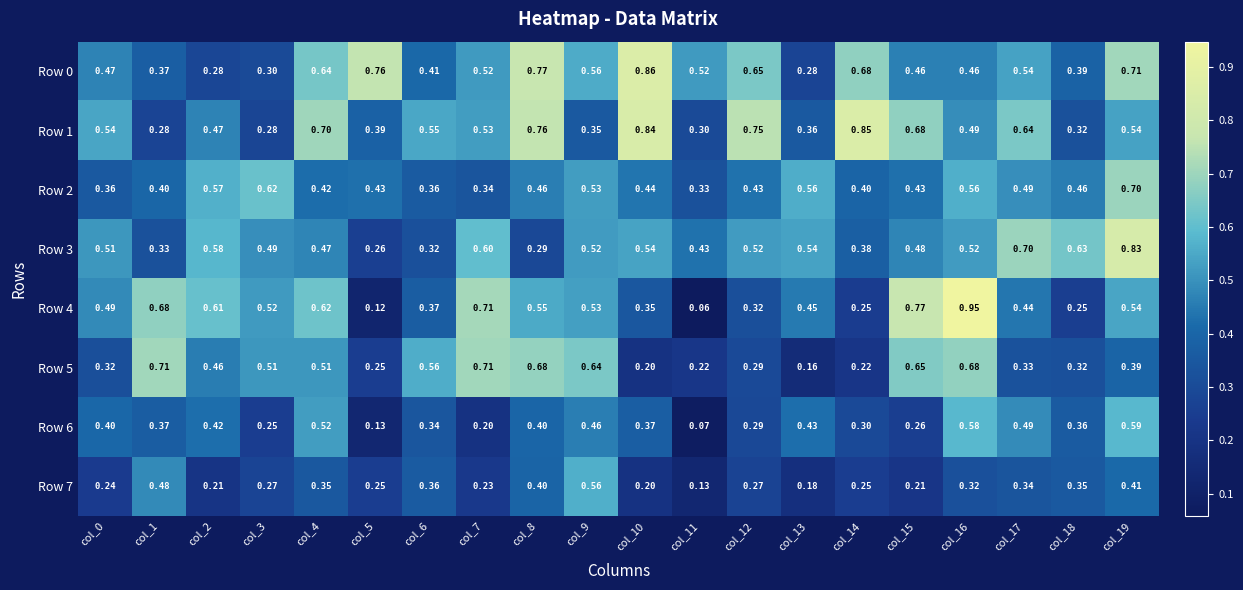

Is the value of Row 2 at col_13 greater than the value of Row 0 at col_5?

No